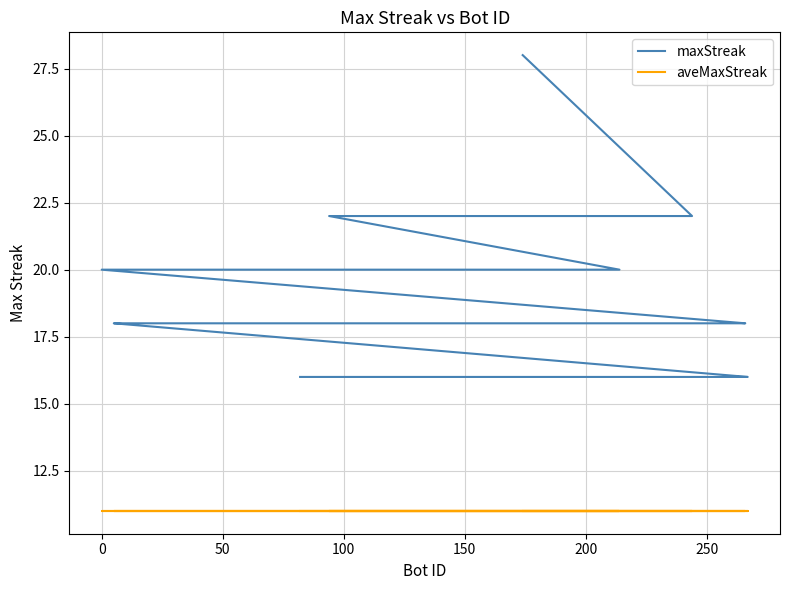

At how many categories does at least one series exceed 11?

40